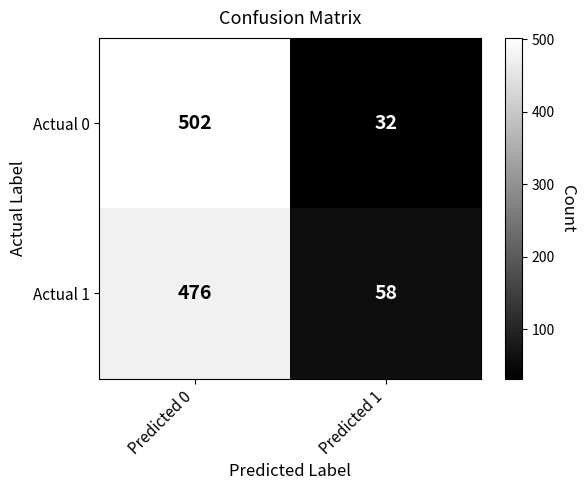

Reading left to right, transcribe all the data shown in this chart.

Actual 0: 502	32
Actual 1: 476	58